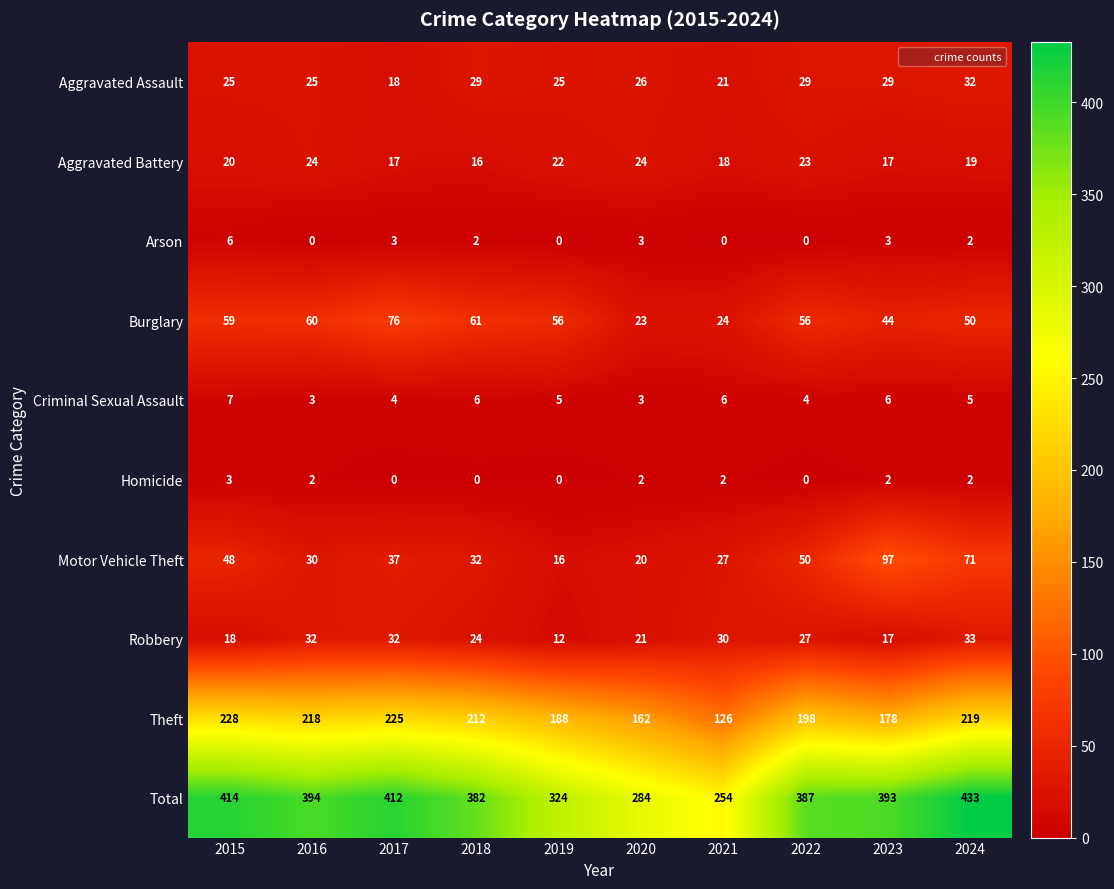

Which series has the largest range (max minus min)?

Total